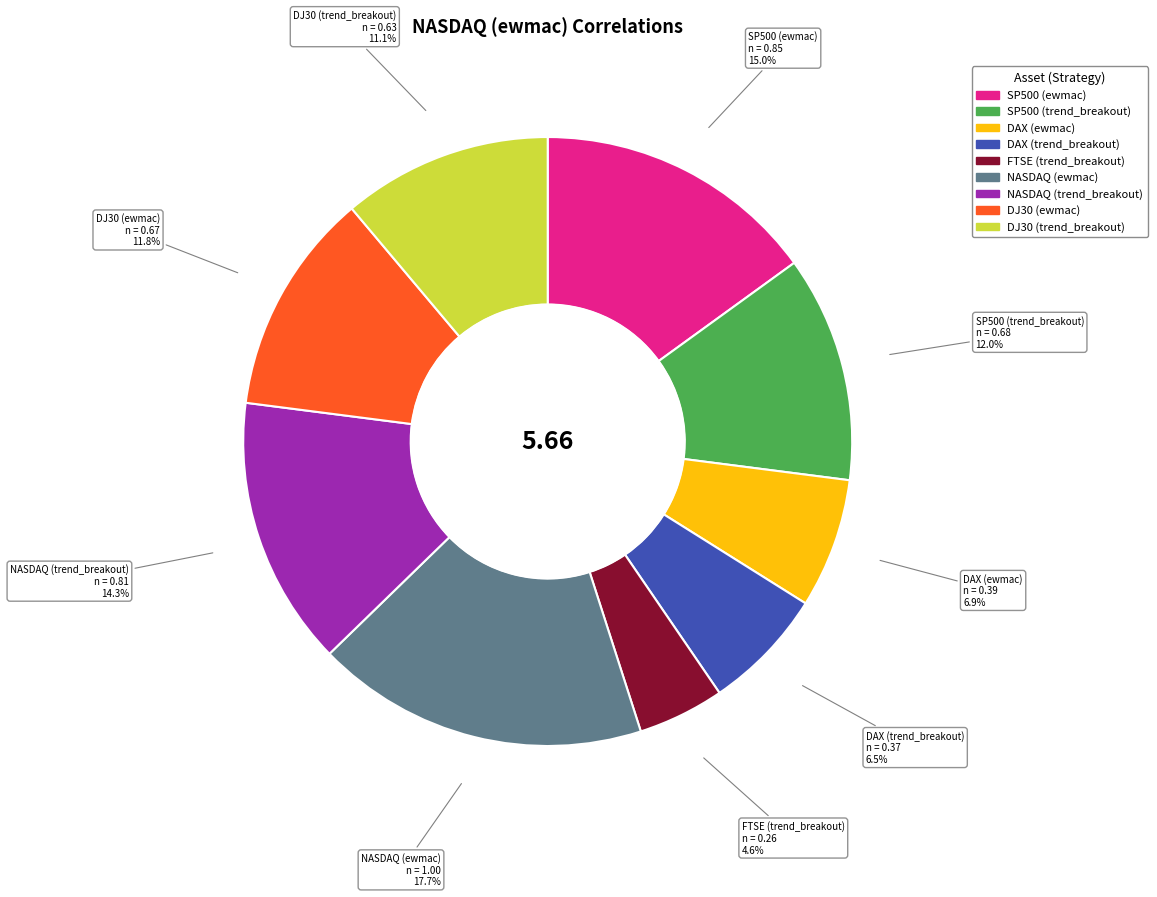

Does any single category account for the majority?

No